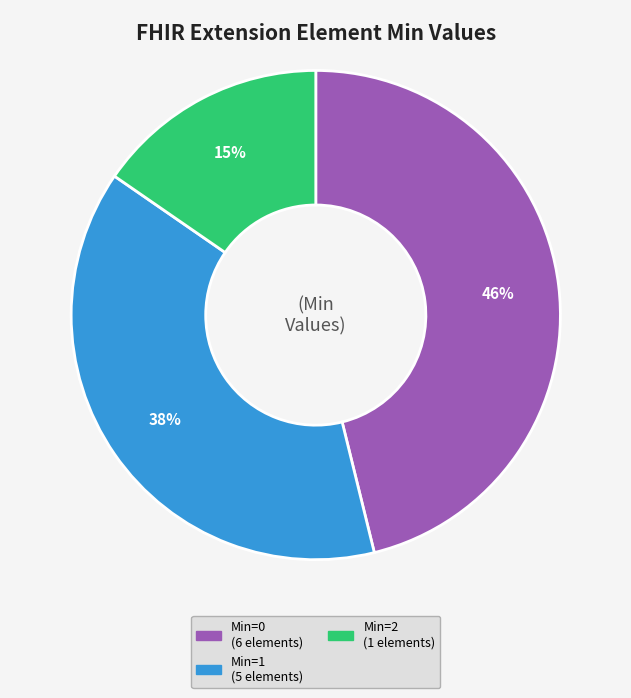

Is there a majority slice in this chart?

No